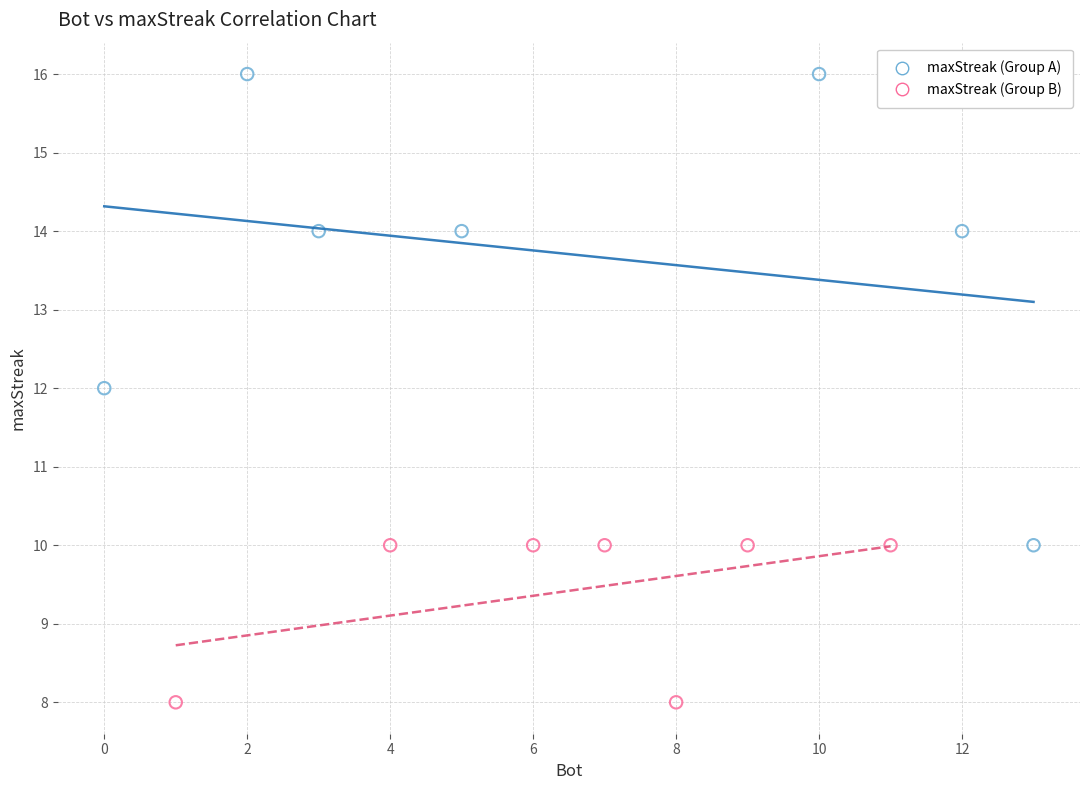

Which series reaches the minimum Y coordinate?

maxStreak (Group B)